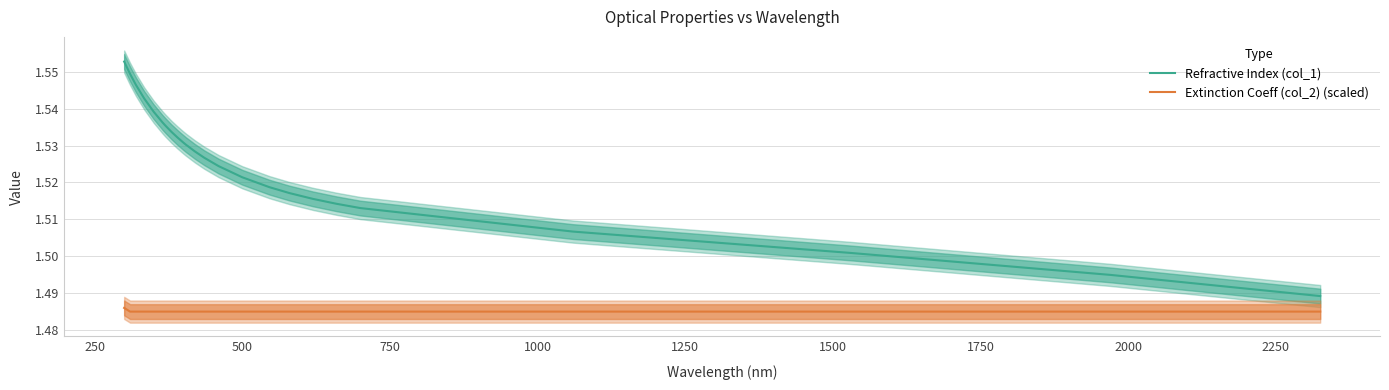

True or false: Refractive Index (col_1) and Extinction Coeff (col_2) (scaled) intersect in this chart.

False